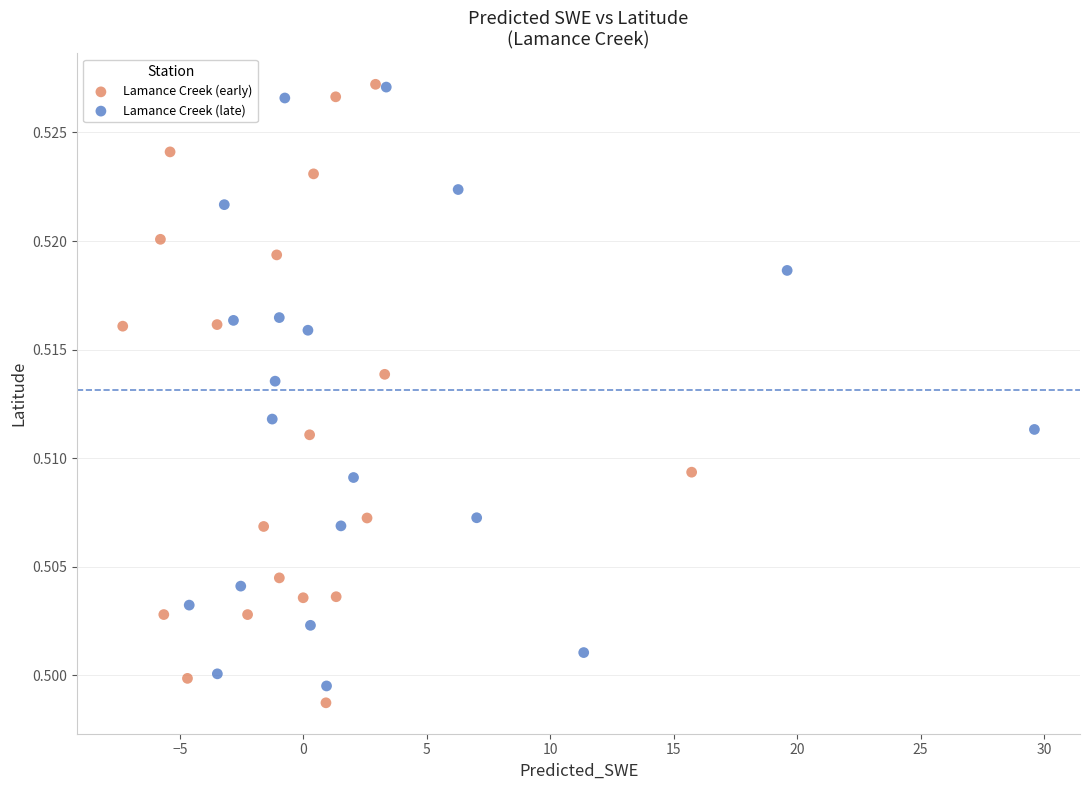

Which series has the widest spread of Y values?

Lamance Creek (early)